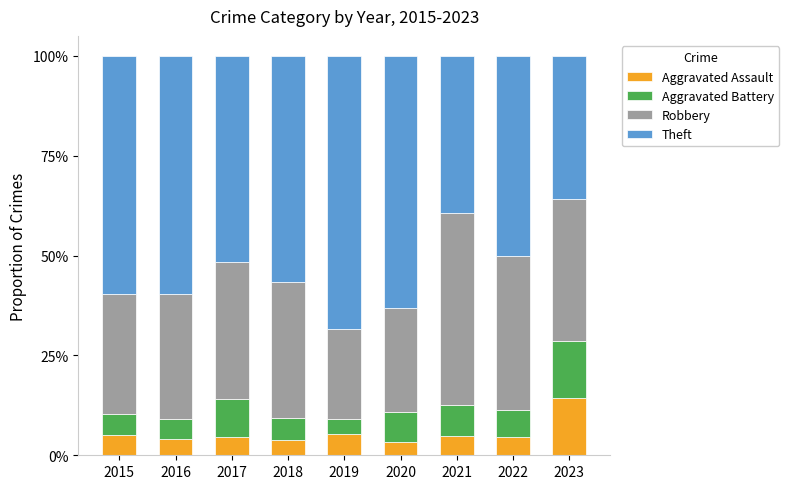

What are all the series names shown in the legend?

Aggravated Assault, Aggravated Battery, Robbery, Theft